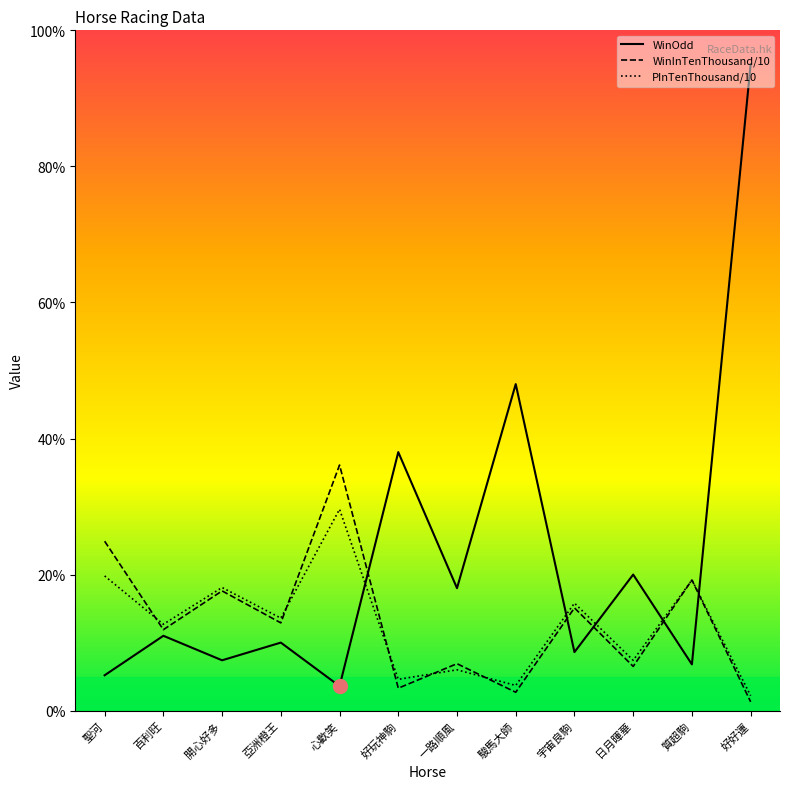

What is the difference between the highest and lowest values at 百利旺?

1.7